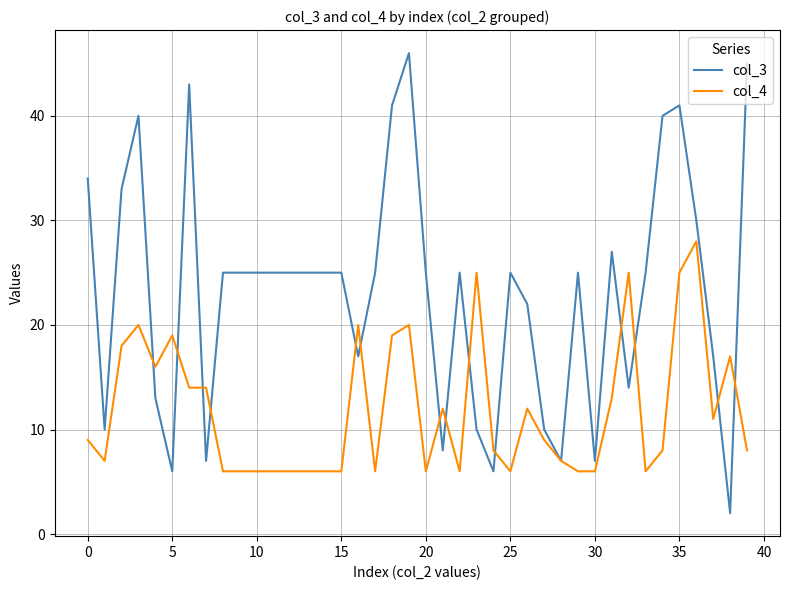

What are all the series names shown in the legend?

col_3, col_4